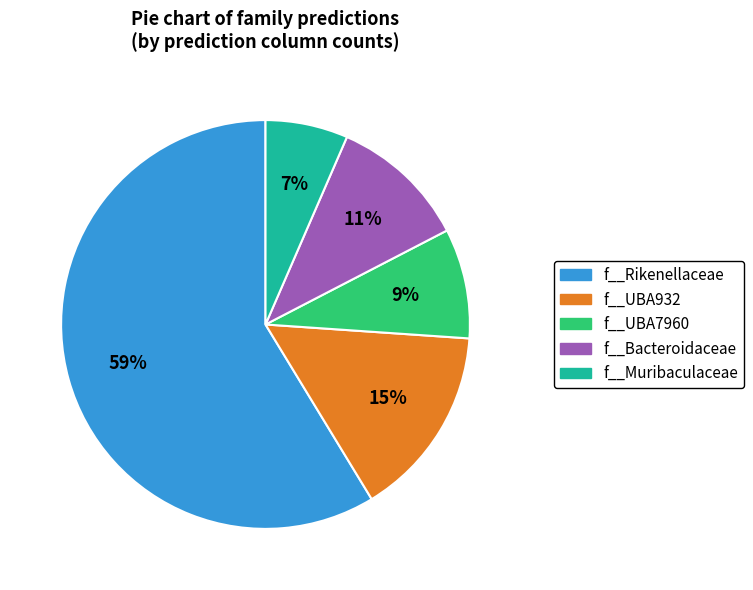

Which has a higher value, f__UBA7960 or f__Muribaculaceae?

f__UBA7960